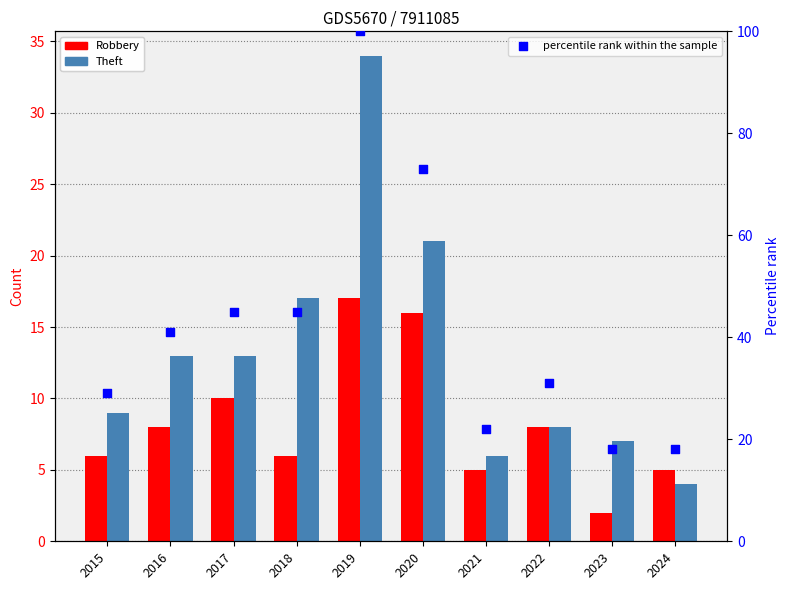

Which series has the widest spread of Y values?

percentile rank within the sample